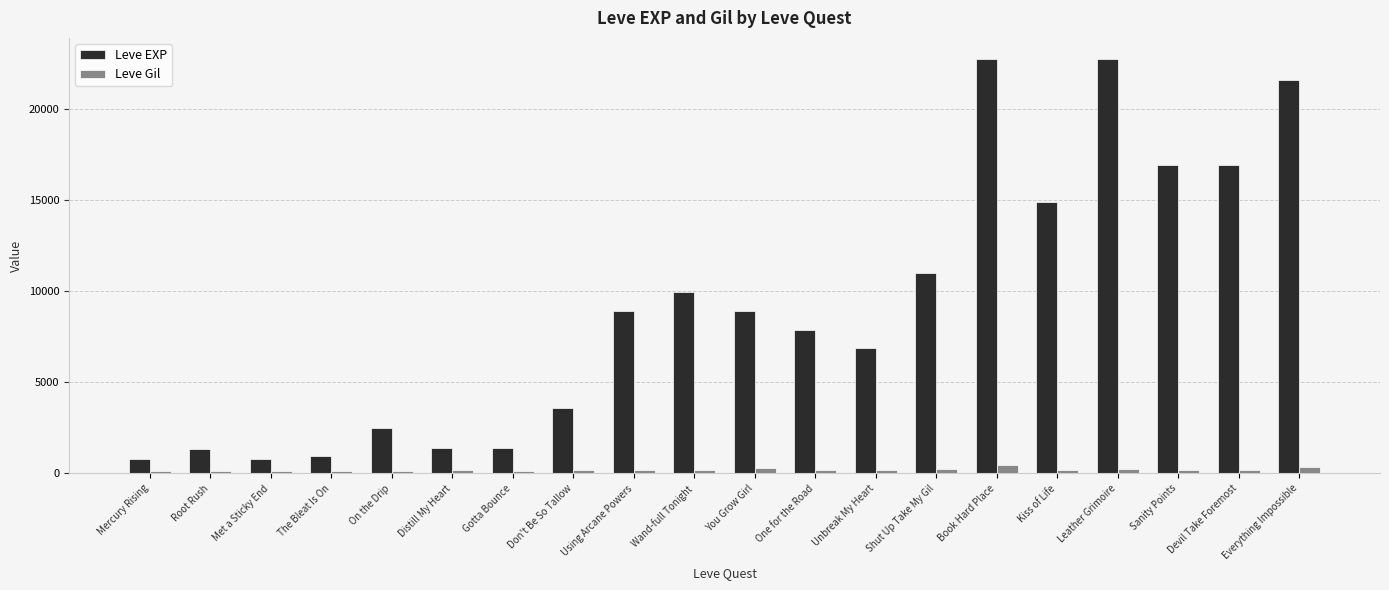

Is it true that Leve EXP equals 980 at The Bleat Is On?

True